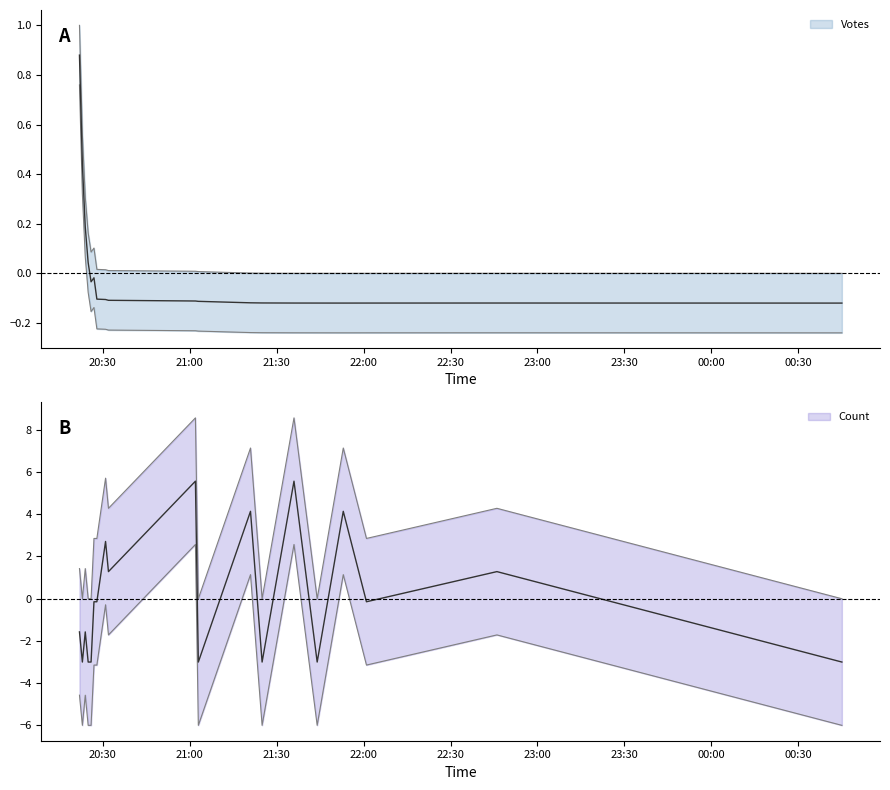

At which category does the chart reach its peak across all series?

2019-09-07 21:02